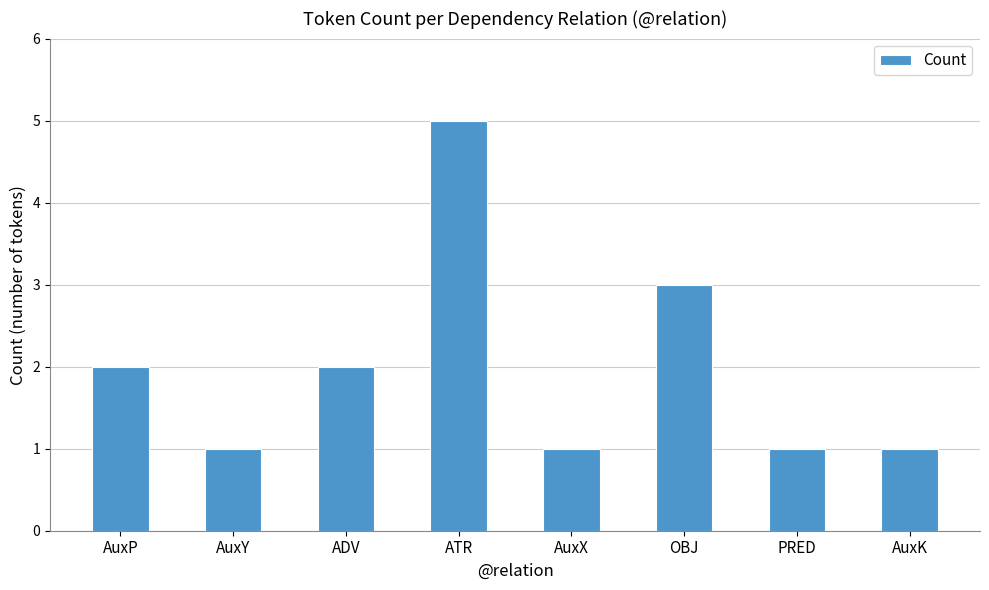

What is the smallest value displayed?

1